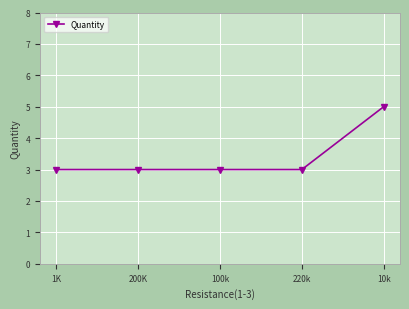

The value at 100k is 3. True or false?

True